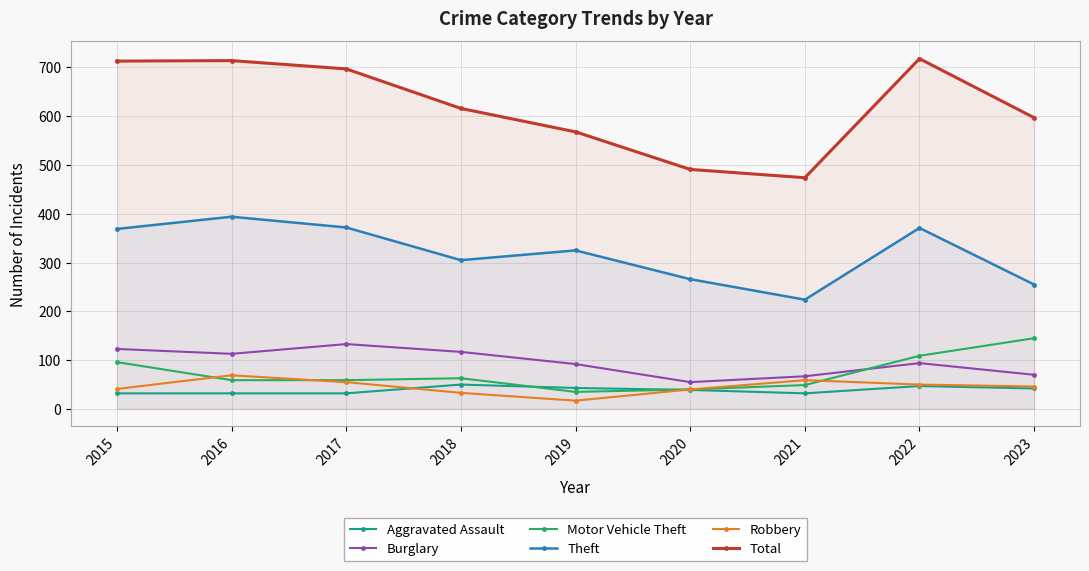

True or false: Burglary has more than 1 interior local peaks.

True